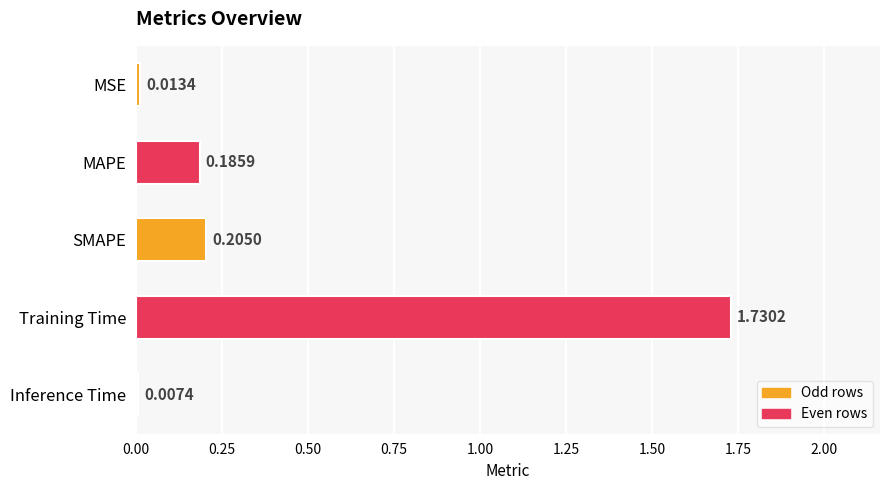

What is the label of the 5th bar from the bottom?

MSE